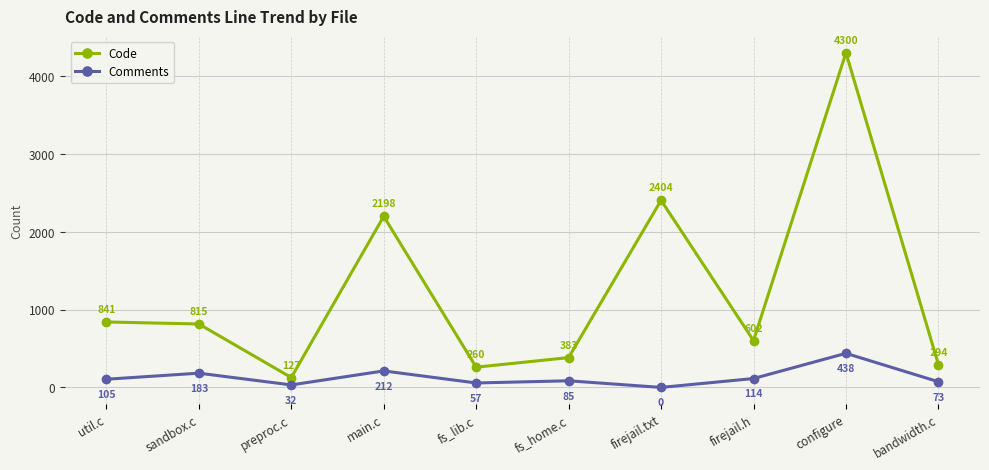

The value of Code at main.c is 3492. True or false?

False